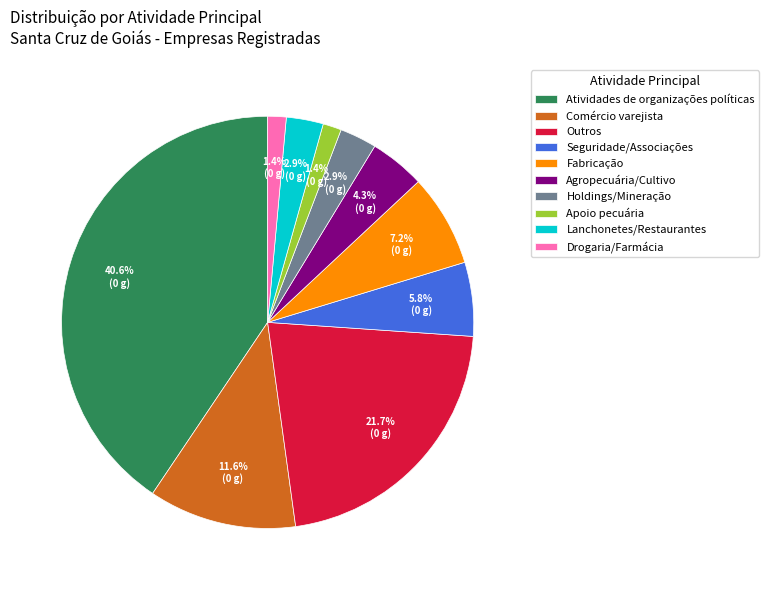

Combined, what portion of the pie is Comércio varejista and Agropecuária/Cultivo?

15.9%